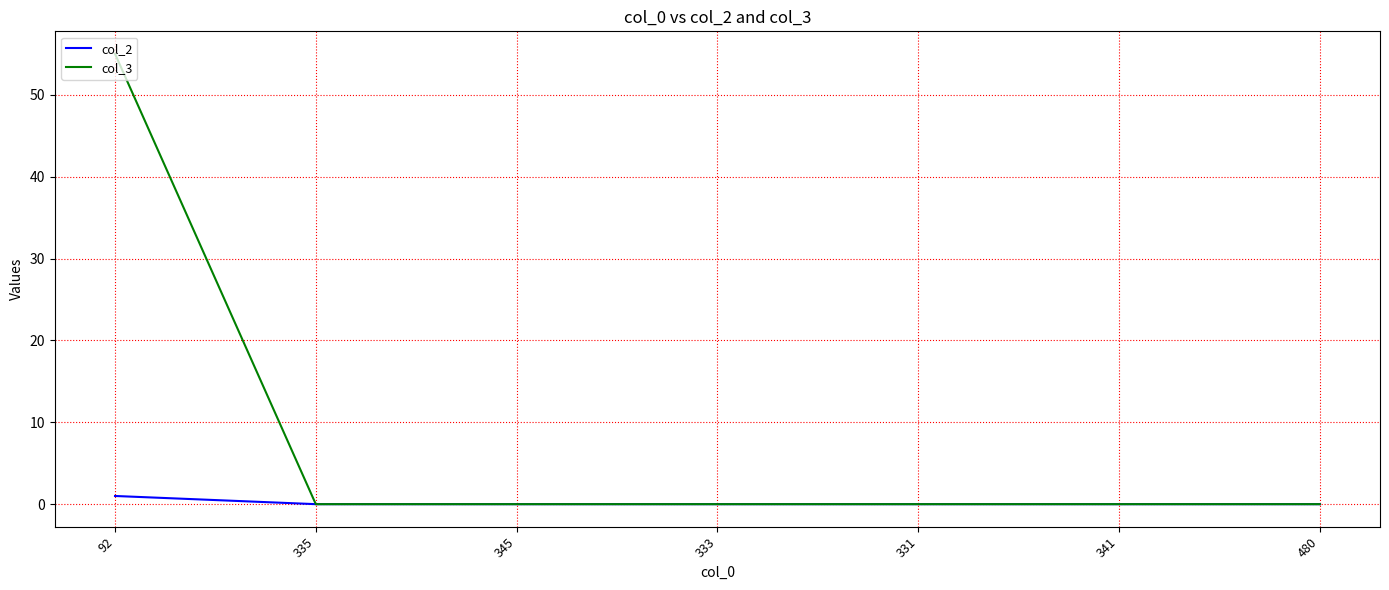

What position from the left is 345?

3